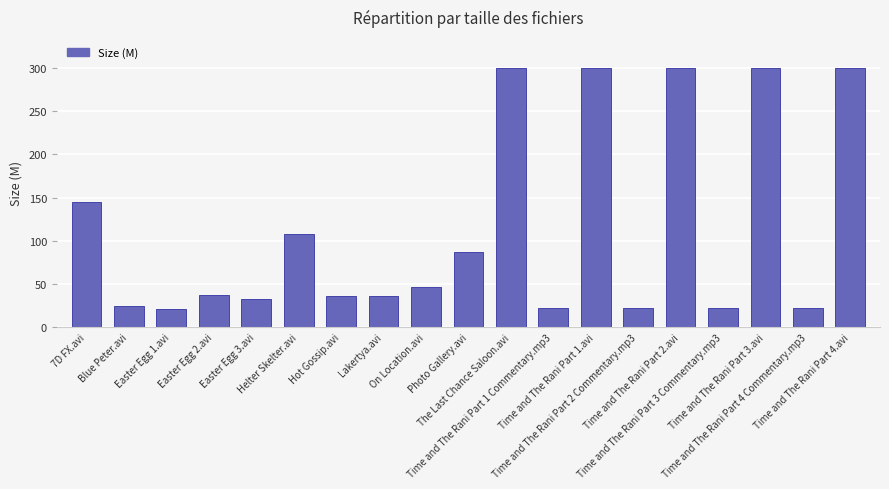

Are the bars grouped side by side (vs. stacked)?

No